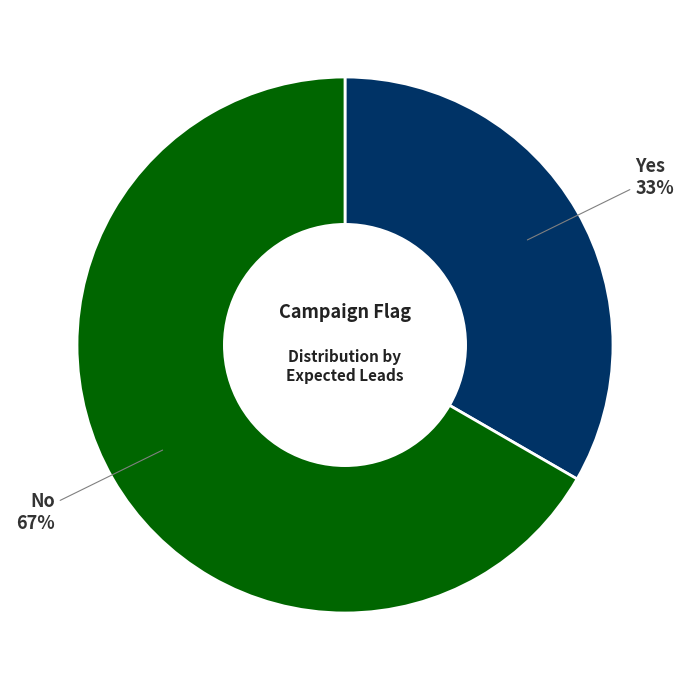

Is there any slice that represents more than half of the pie?

Yes